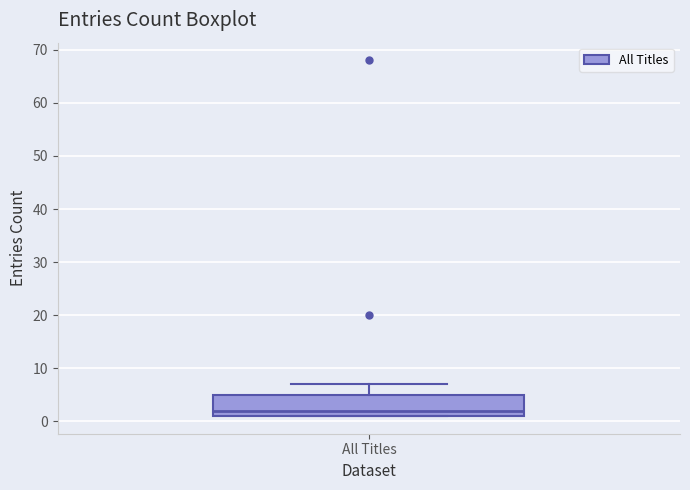

Where does the upper whisker of the box for All Titles end on the y-axis? The values are not printed on the chart, so give them approximately, as read against the axis.

7